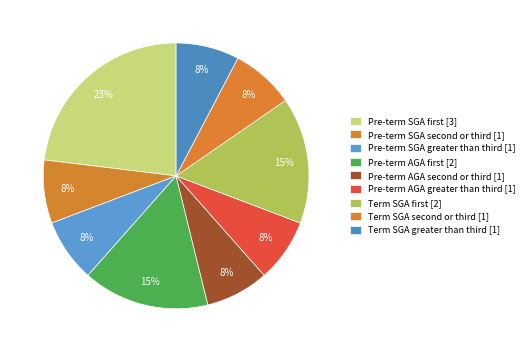

How many slices are in this pie chart?

9